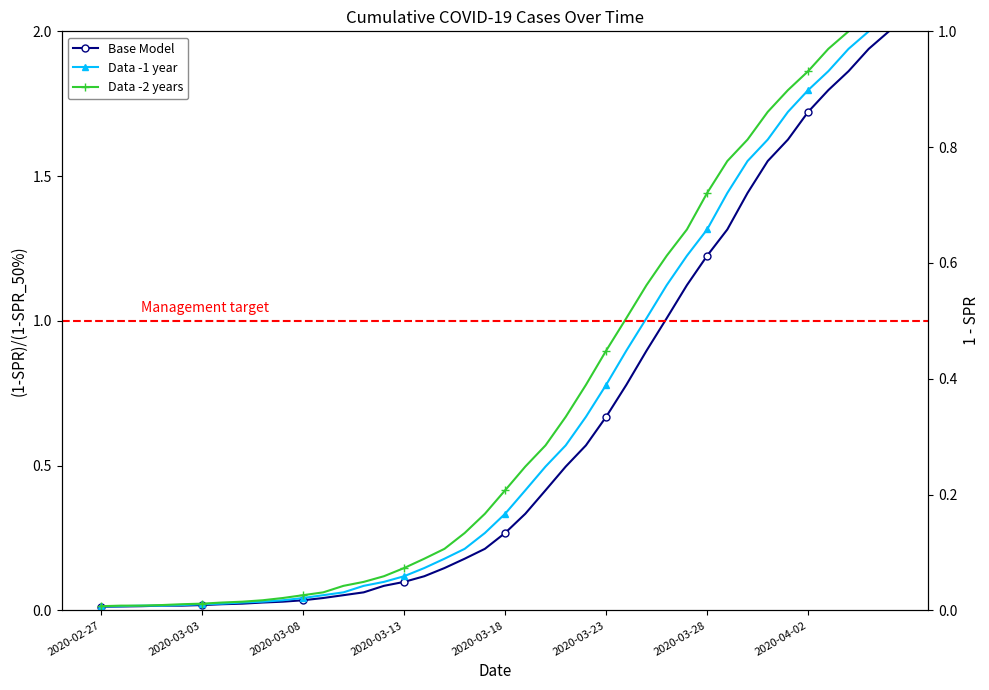

Is it true that Data -2 years equals 1.6 at 31?

True